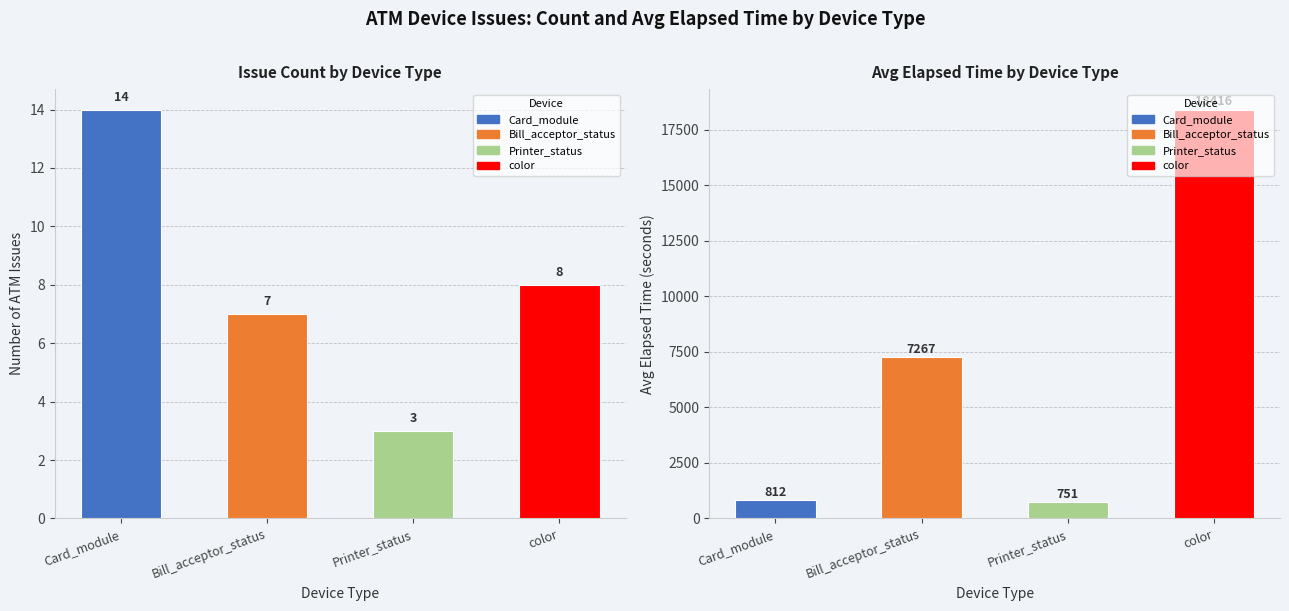

Which series has the largest total across all categories?

Avg Elapsed Time